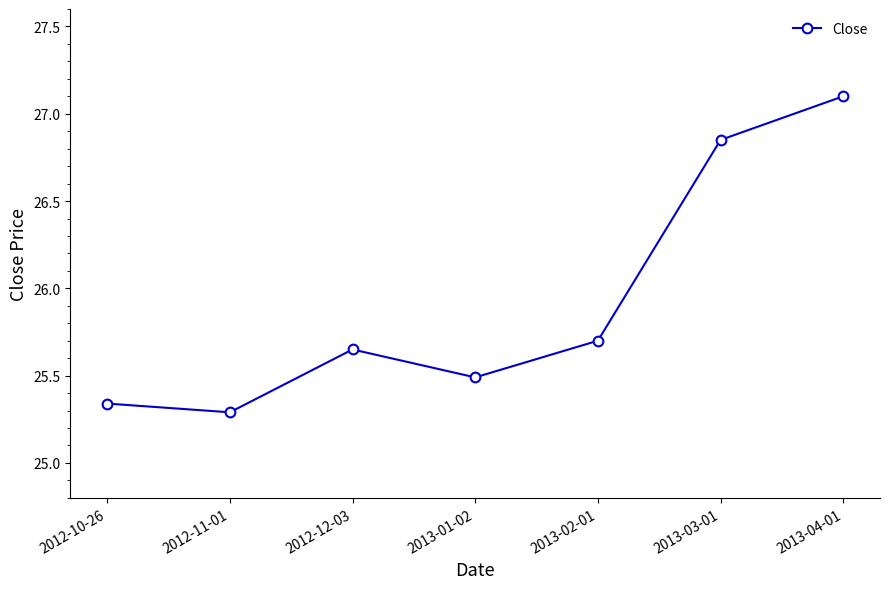

Rank the categories by value from highest to lowest.

2013-04-01, 2013-03-01, 2013-02-01, 2012-12-03, 2013-01-02, 2012-10-26, 2012-11-01